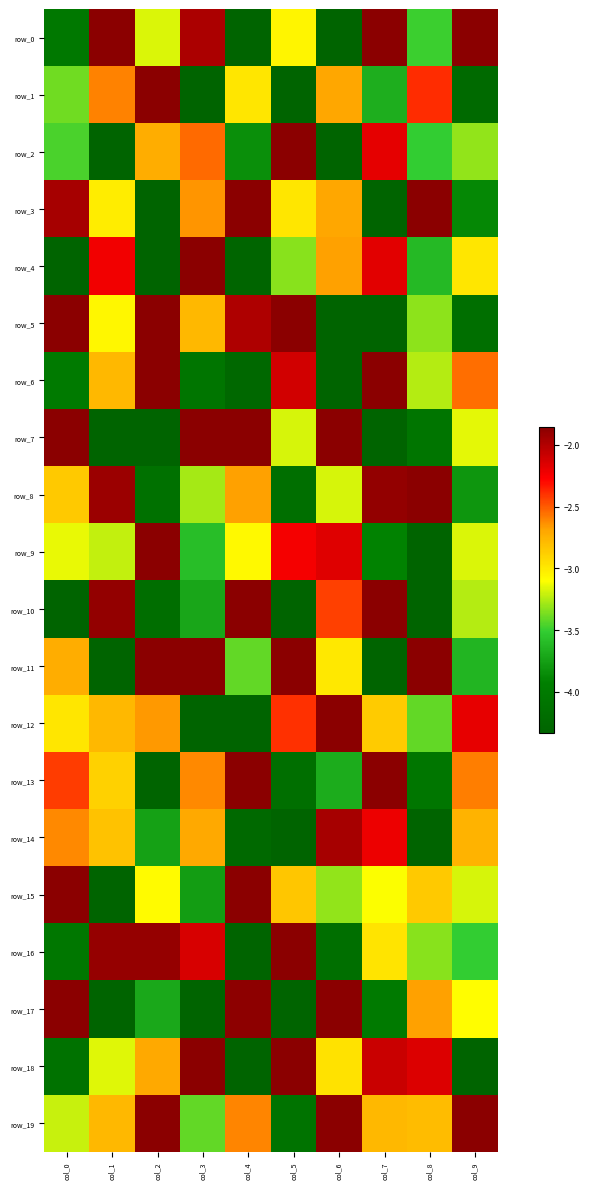

The value of row_9 at col_8 is -7.0. True or false?

False